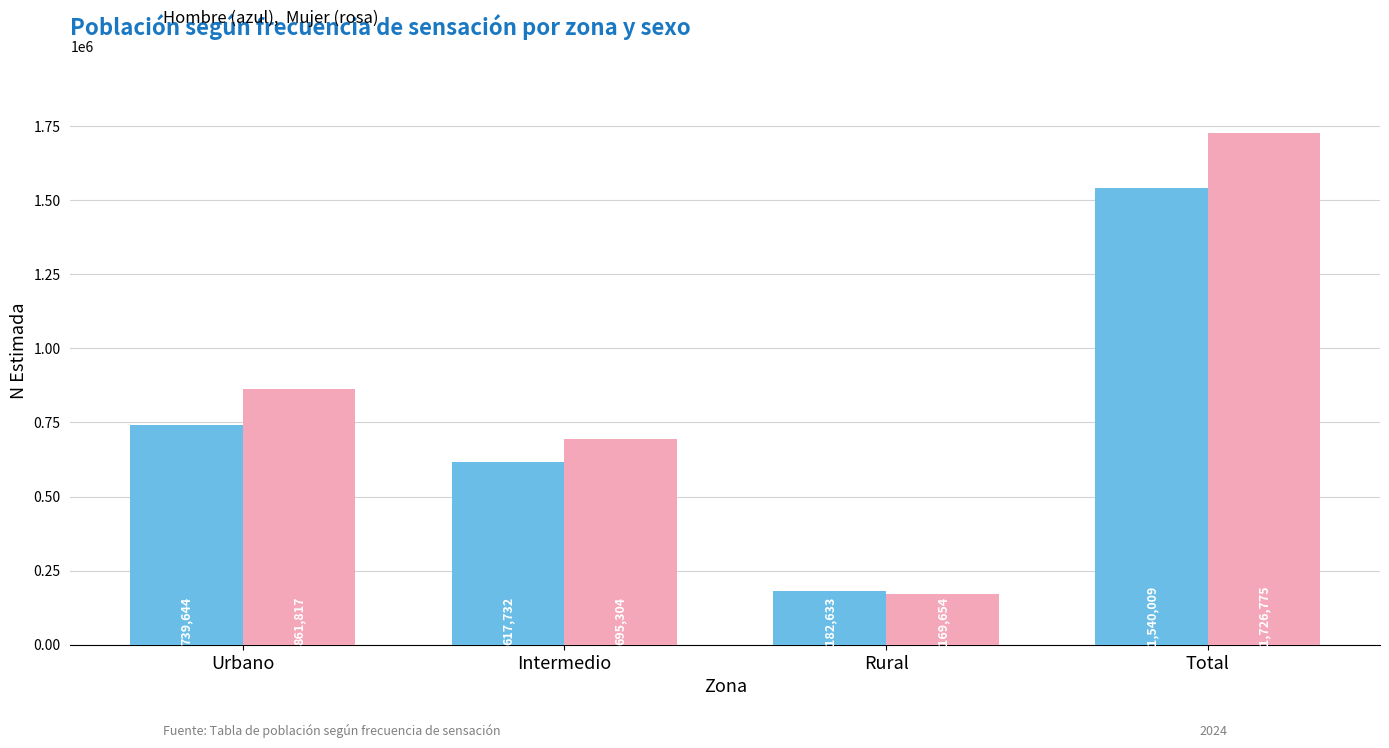

What is the smallest value displayed?

169654